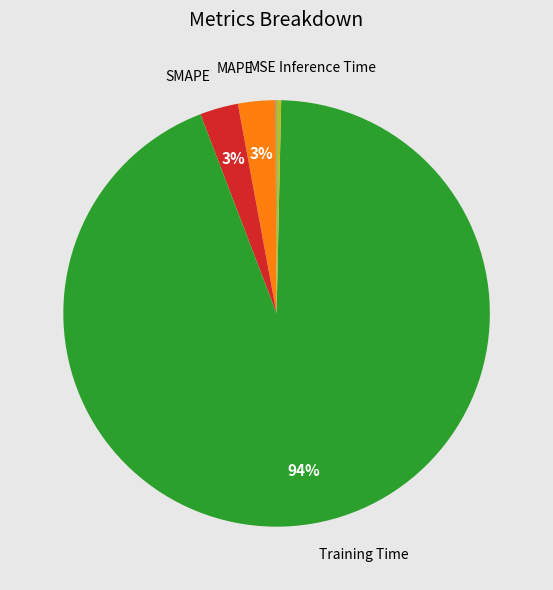

True or false: Training Time accounts for 94% of the total.

True